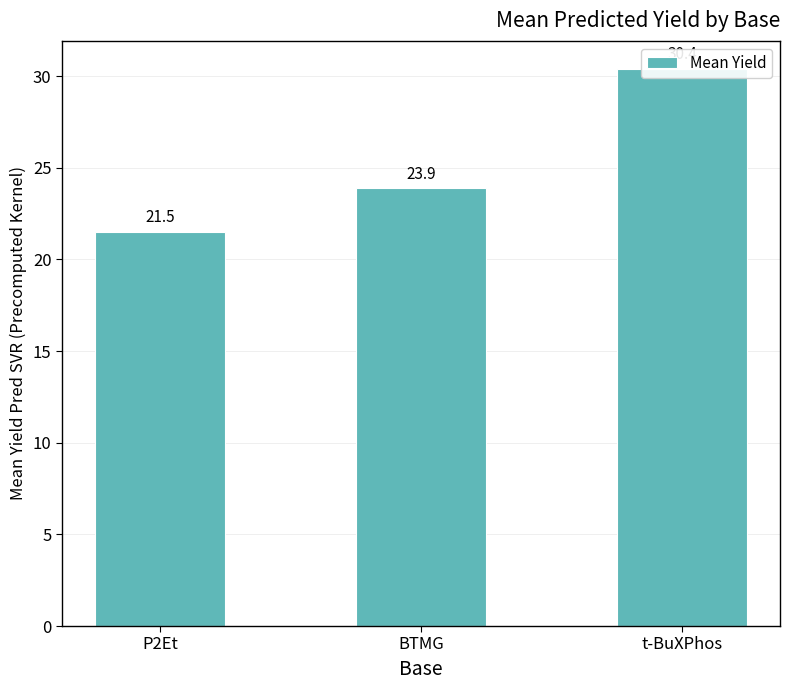

What is the approximate value at BTMG?

23.9